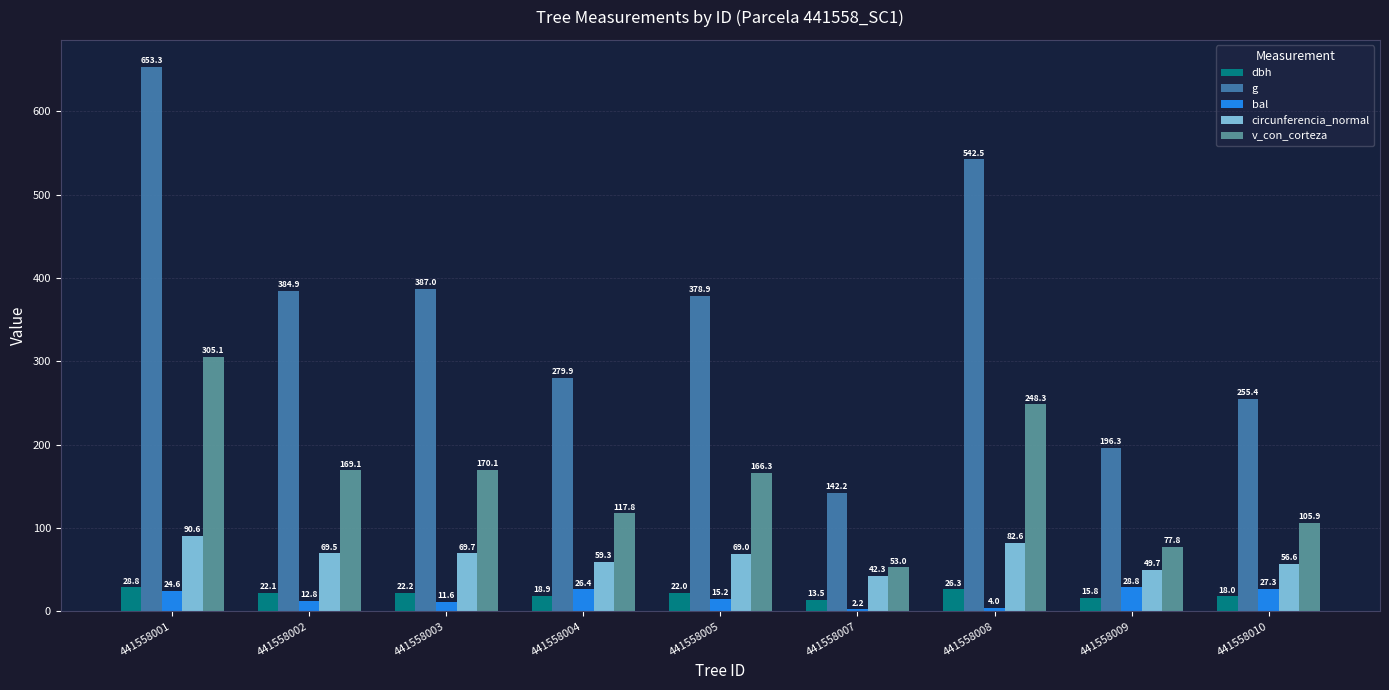

At which label does v_con_corteza reach its minimum?

441558007